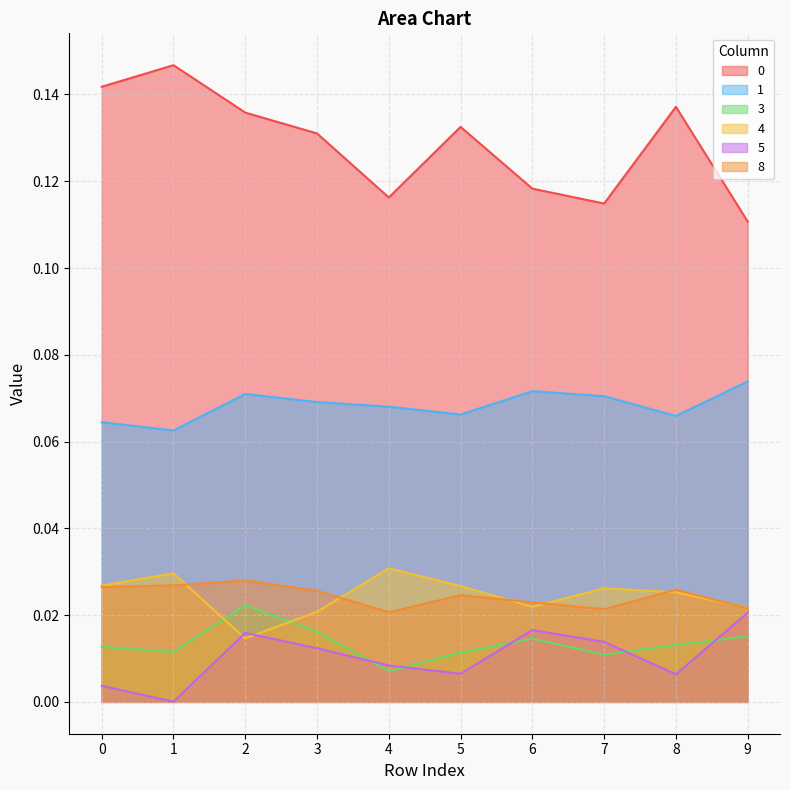

At how many categories does at least one series exceed 0?

10